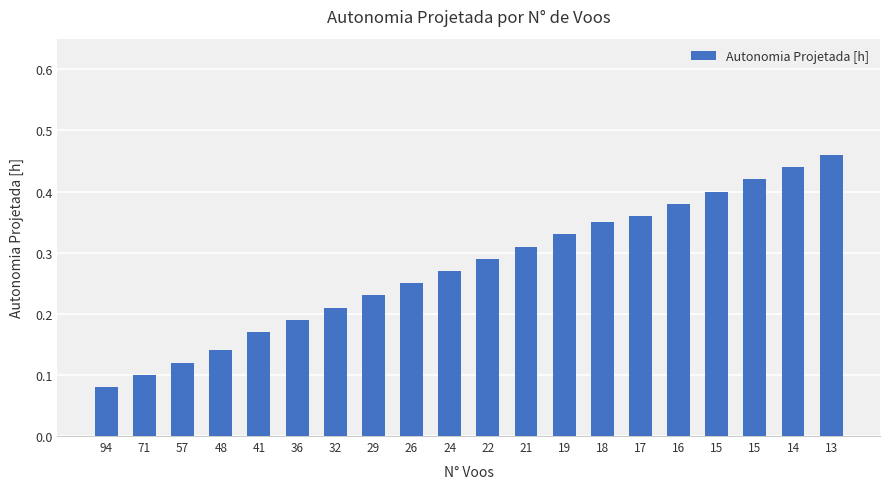

List the labels in order of value, largest first.

13, 14, 15, 15, 16, 17, 18, 19, 21, 22, 24, 26, 29, 32, 36, 41, 48, 57, 71, 94